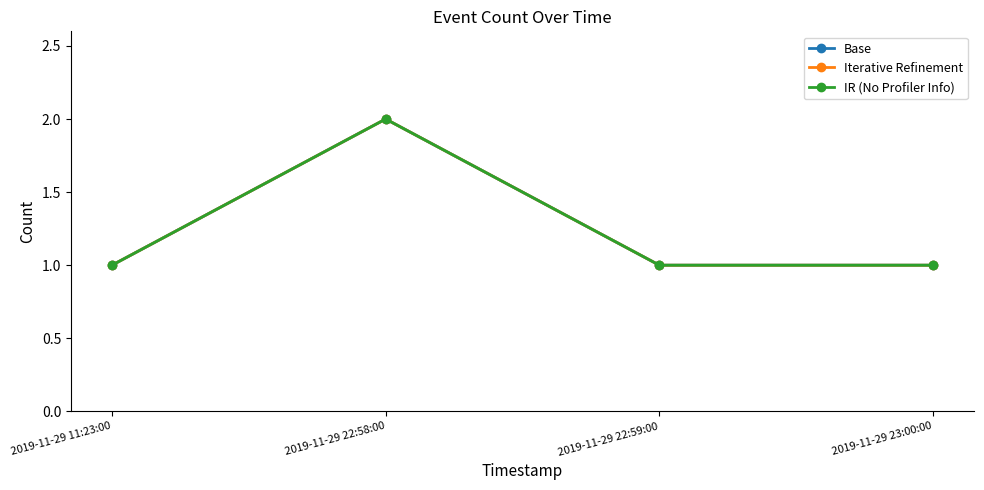

The IR (No Profiler Info) series shows 2 at 2019-11-29 22:58:00. True or false?

True